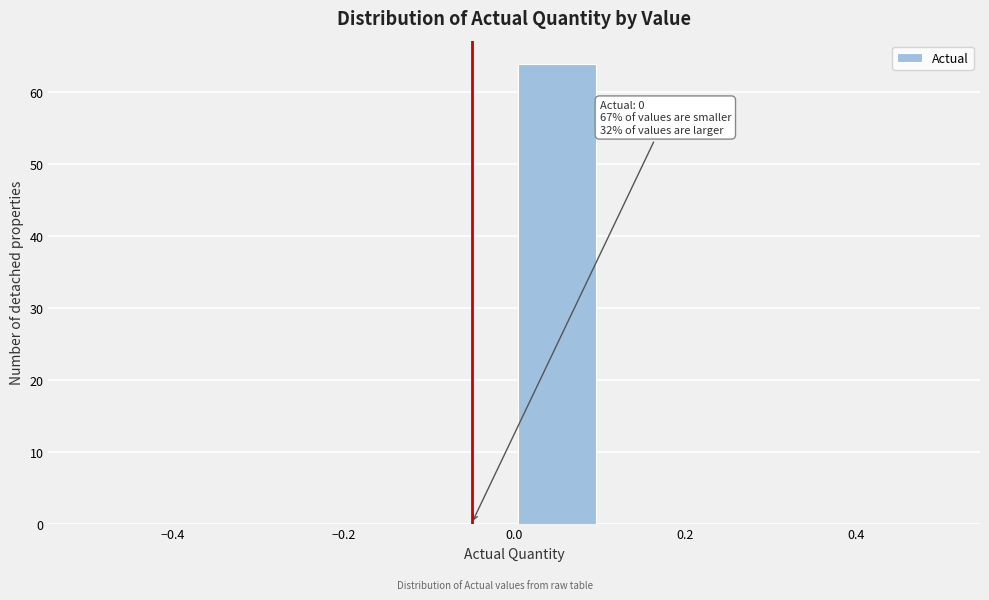

Over which range of the x-axis is the bar tallest?

0.0 to 0.1